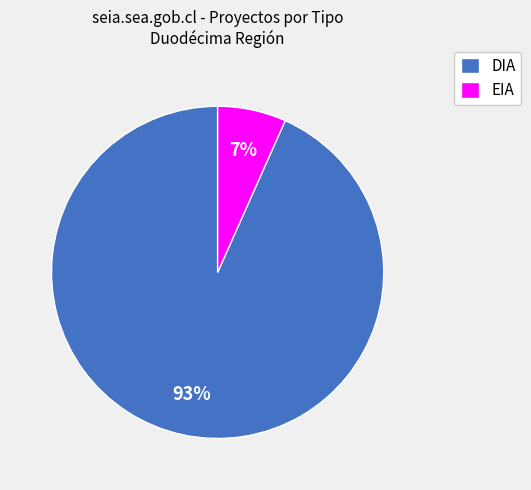

How many segments does this pie chart have?

2